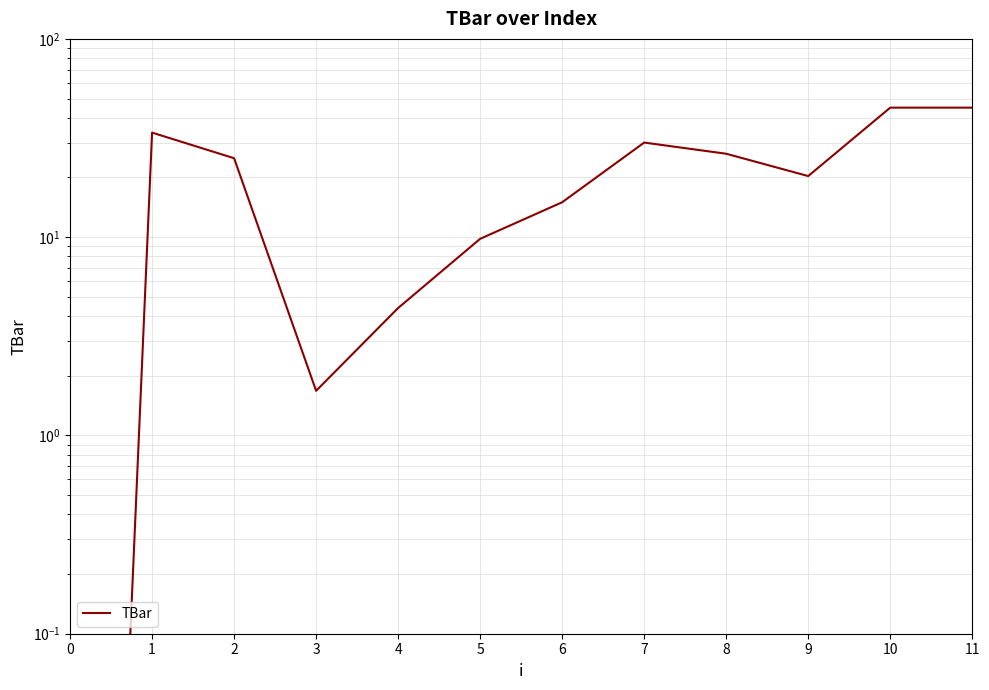

Reading left to right, list all the values displayed in this chart.

0.0	33.7	25.0	1.7	4.4	9.8	15.0	30.0	26.3	20.3	45.0	45.0